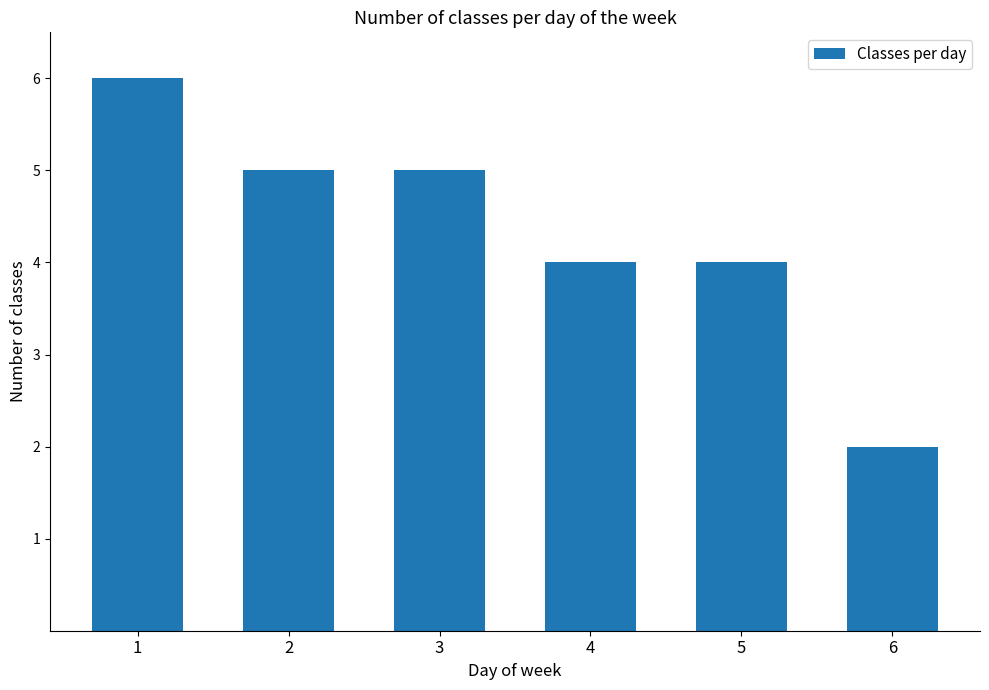

What is the difference between the maximum and minimum values?

4